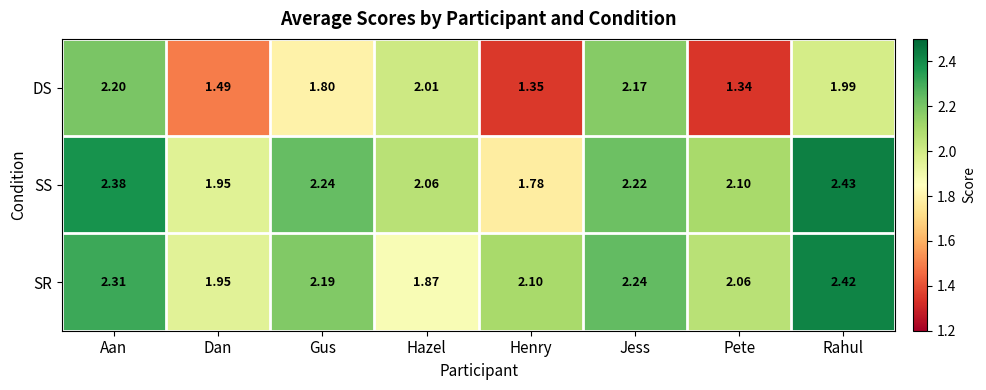

Which series has the largest total across all categories?

SS